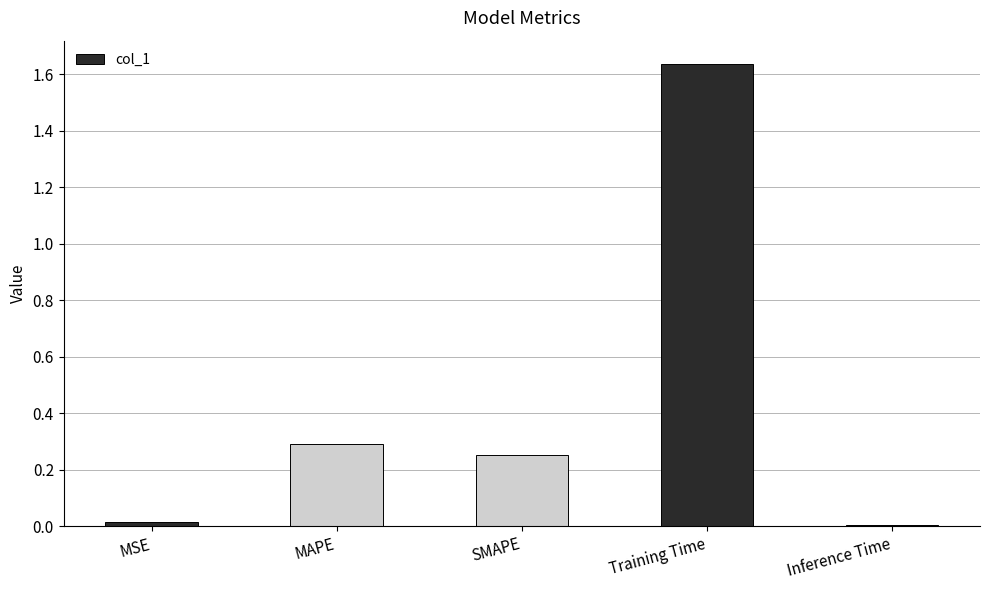

At which category does the chart reach its peak across all series?

Training Time